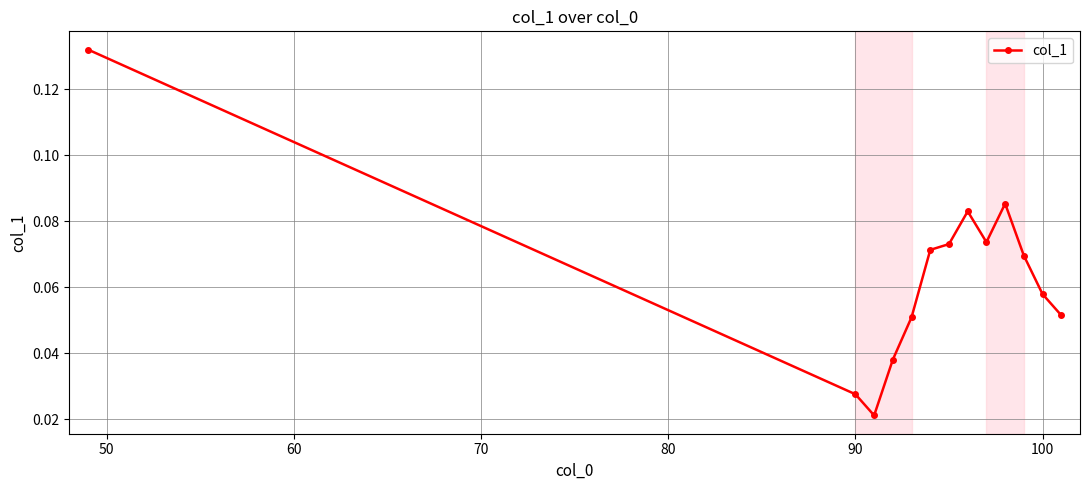

Count the values in the range 0 to 1.

13